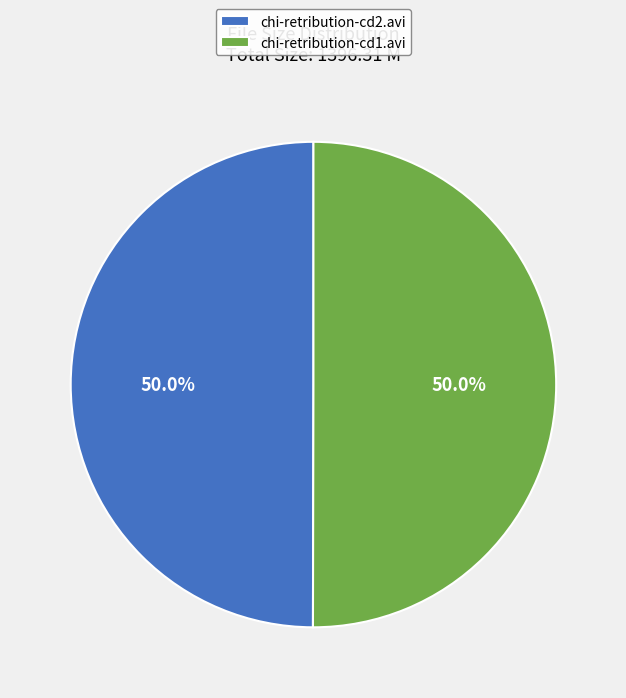

What is the ratio of the value at chi-retribution-cd1.avi to the value at chi-retribution-cd2.avi?

1.0